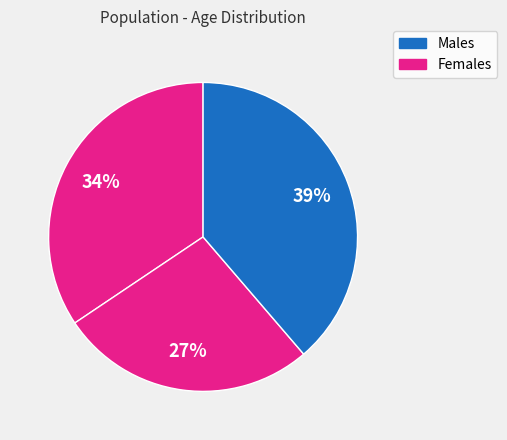

Count the number of slices in the pie.

3